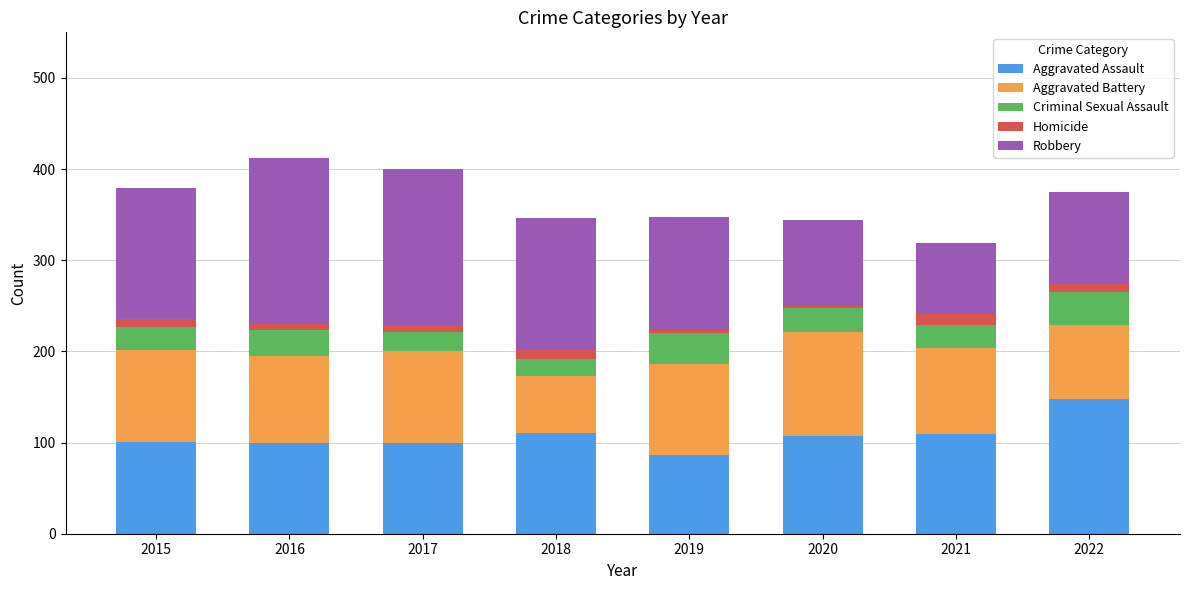

The value of Aggravated Assault at 2016 is 144. True or false?

False